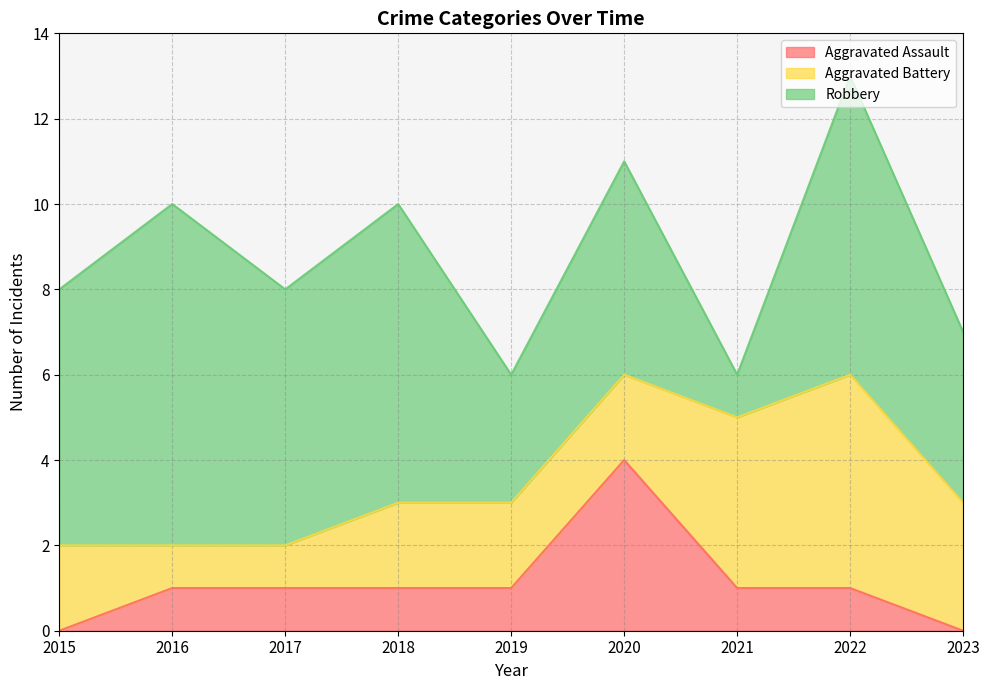

Does the chart have visible grid lines?

Yes